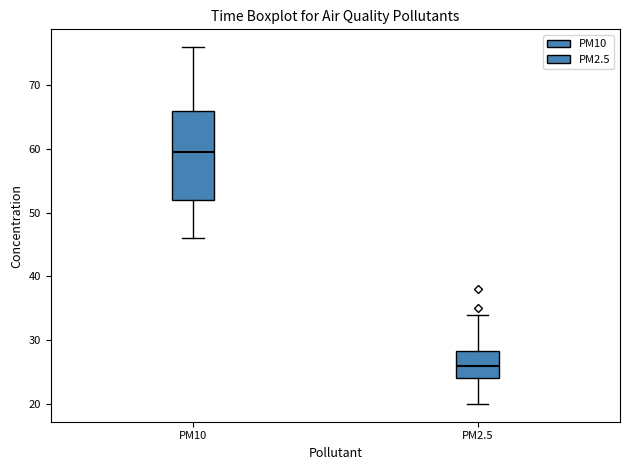

Which box has the highest median line?

PM10